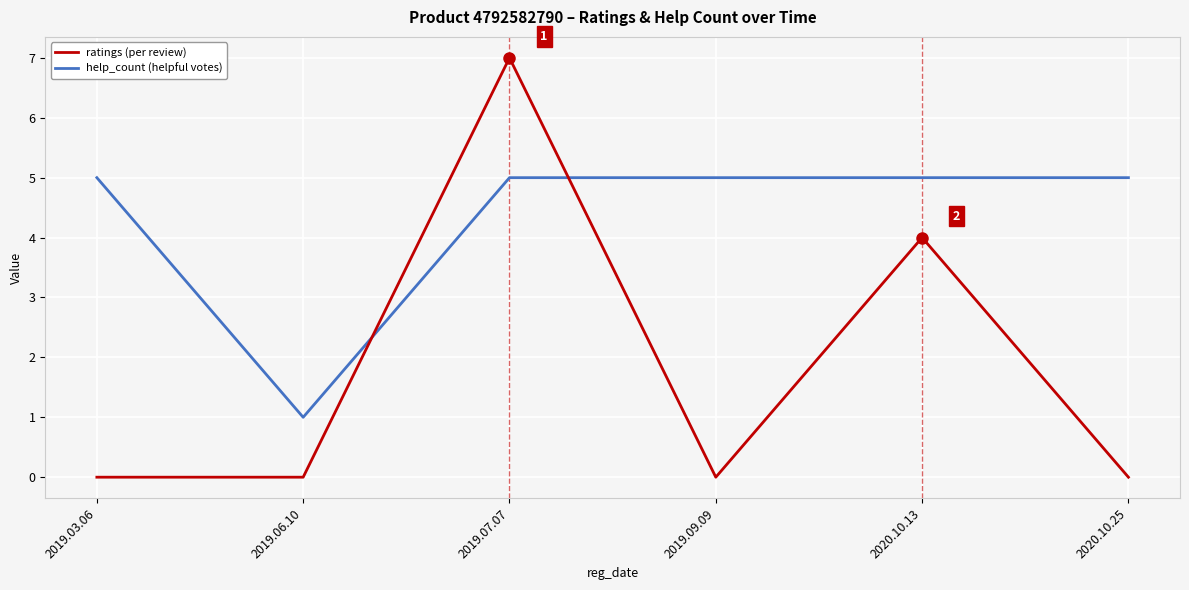

Which label corresponds to the largest value in the chart?

2019.07.07